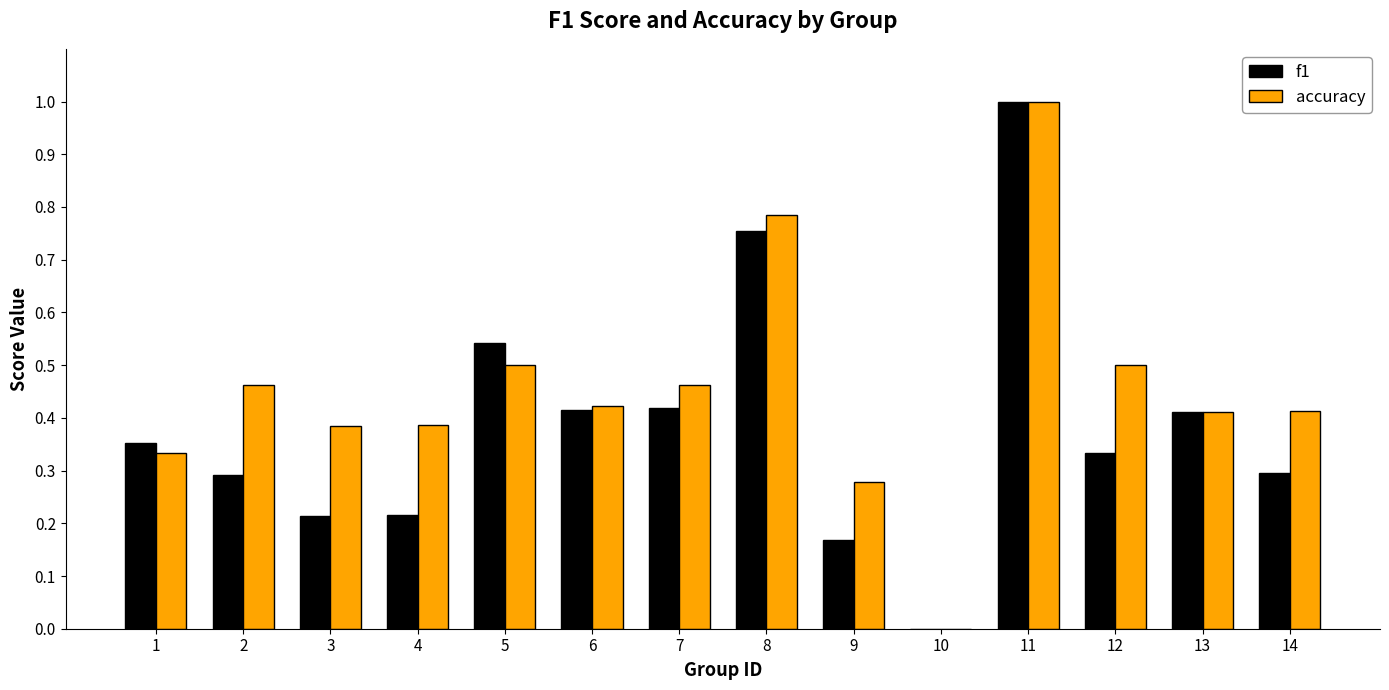

What is the sum of the accuracy values at 5 and 12?

1.0